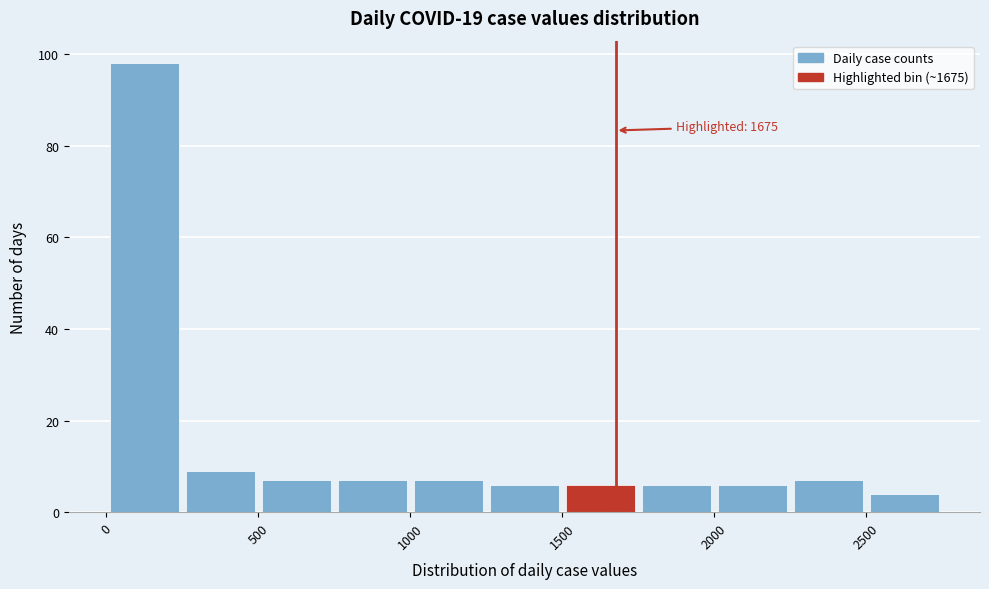

Over which range of the x-axis is the bar tallest?

0 to 250